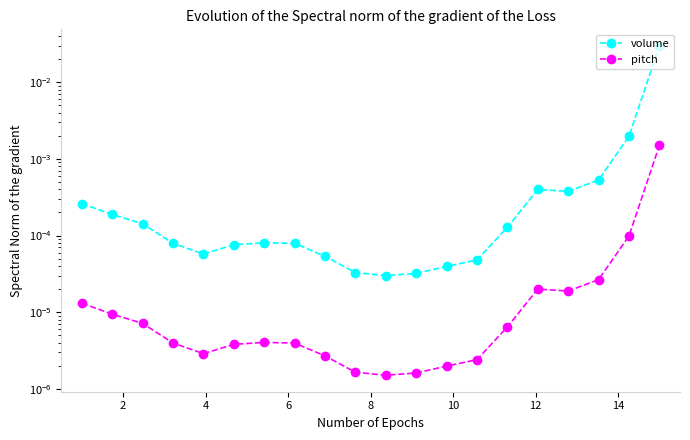

What is the label of the 20th point from the right?

2